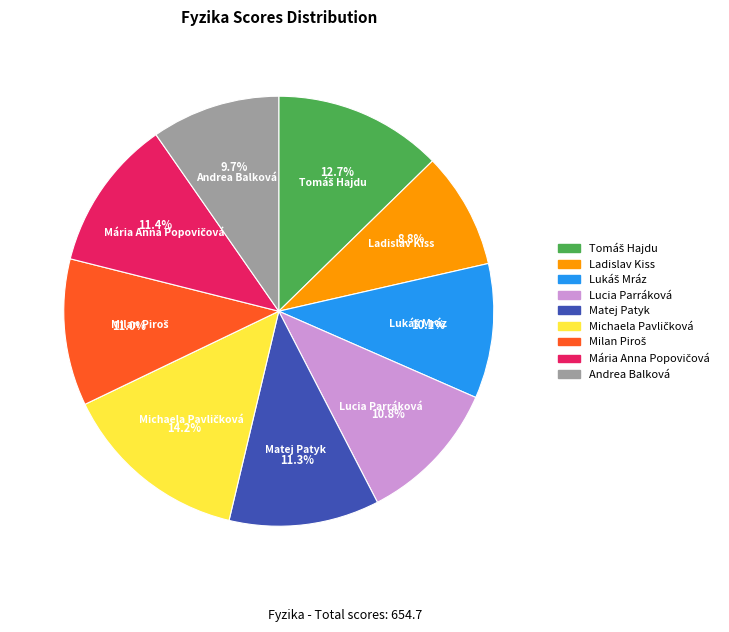

Which has a higher value, Ladislav Kiss or Lucia Parráková?

Lucia Parráková